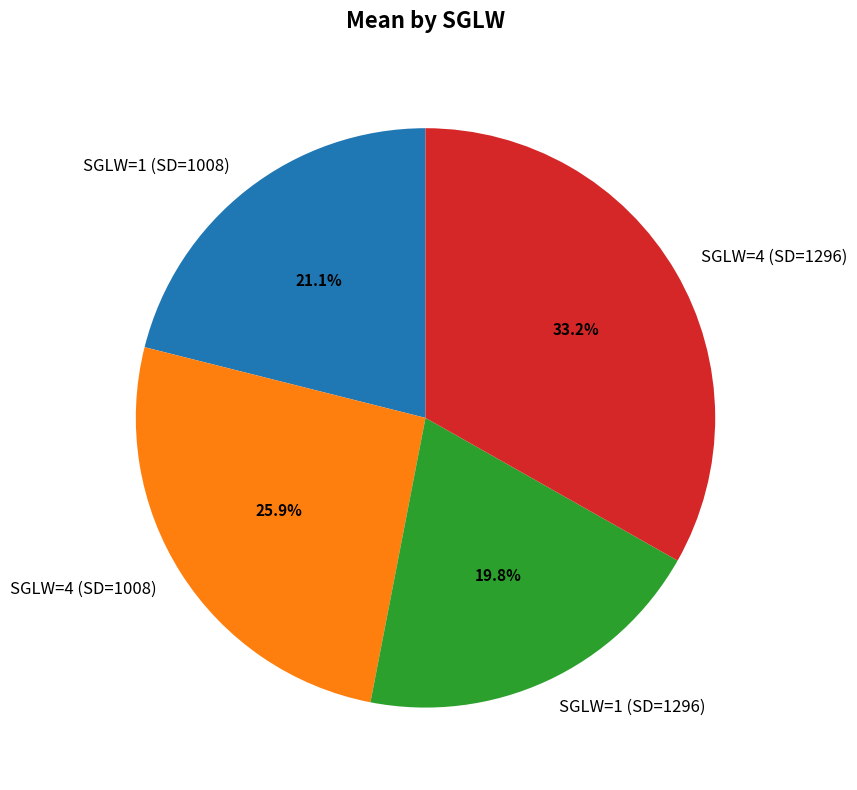

To the nearest percent, what is the difference between the largest and smallest slice percentages?

13%